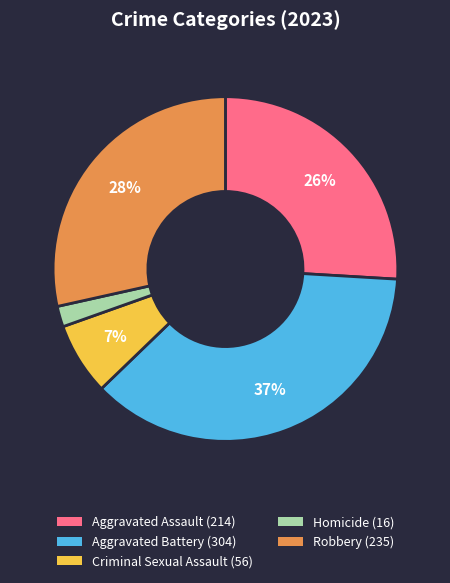

How many segments does this pie chart have?

5